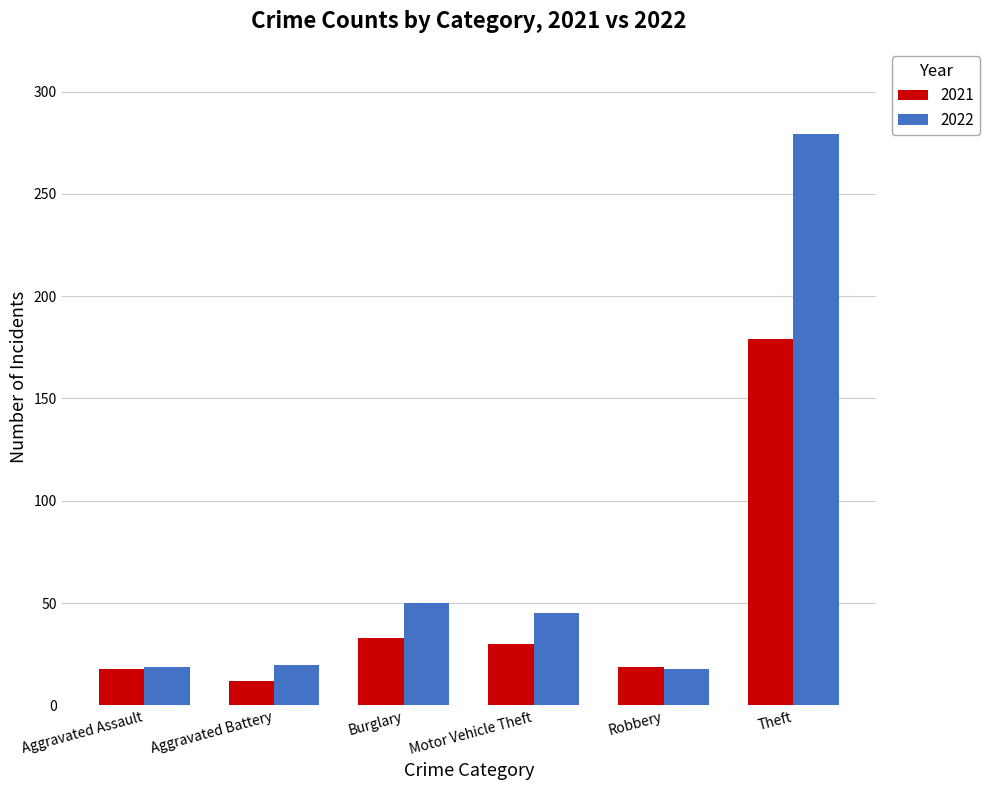

What is the smallest value displayed?

12